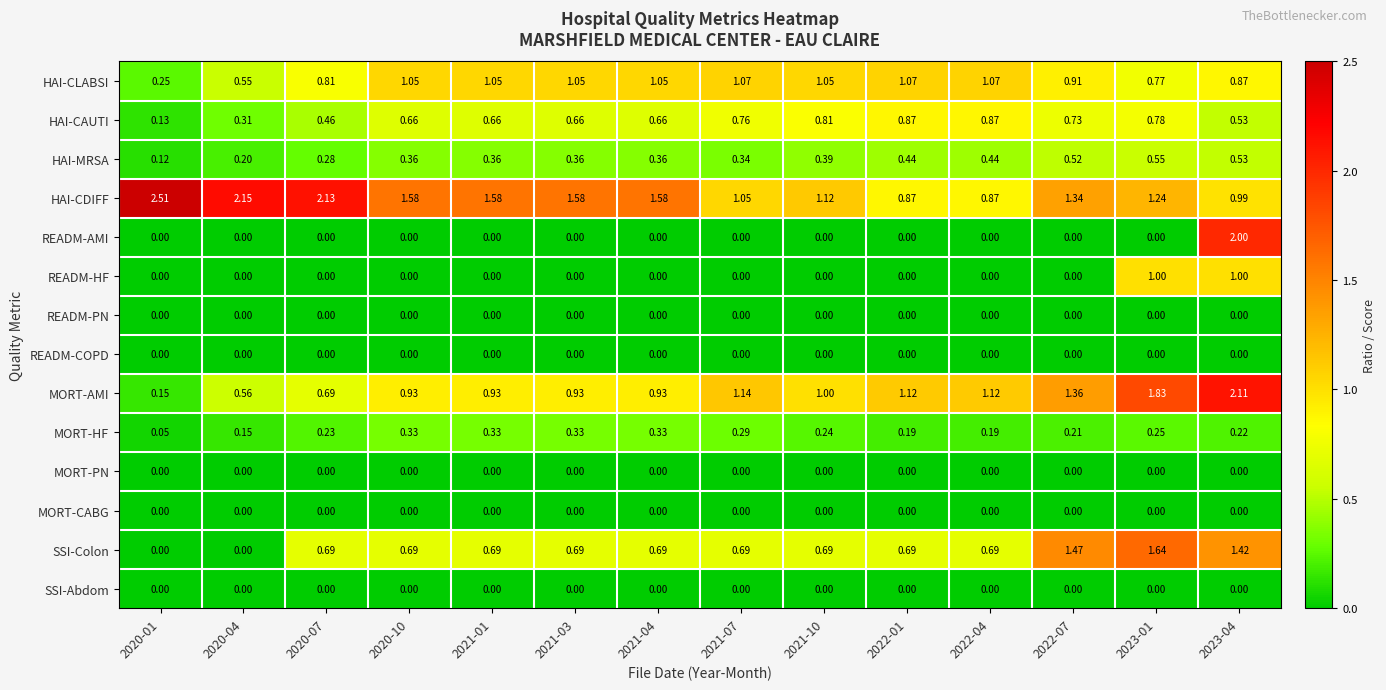

Which series has the largest total across all categories?

HAI-CDIFF